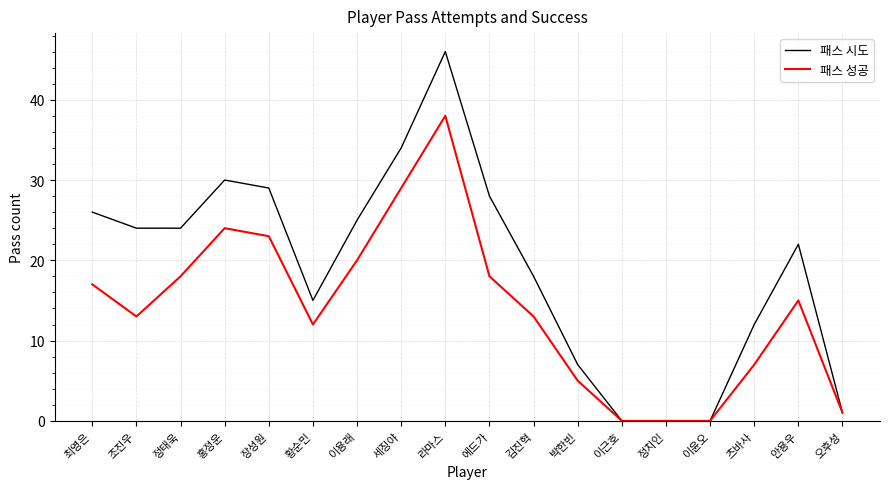

What is the sum of the 패스 시도 values at 이용래 and 츠바사?

37